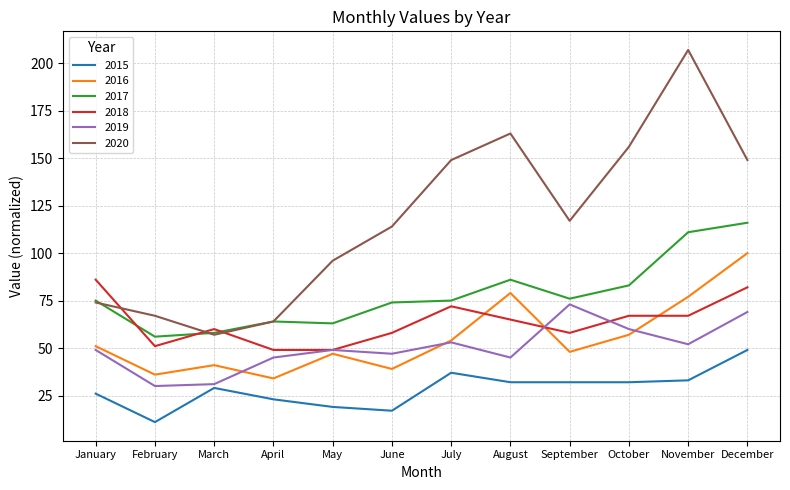

Between June and September, which series saw the biggest shift?

2019